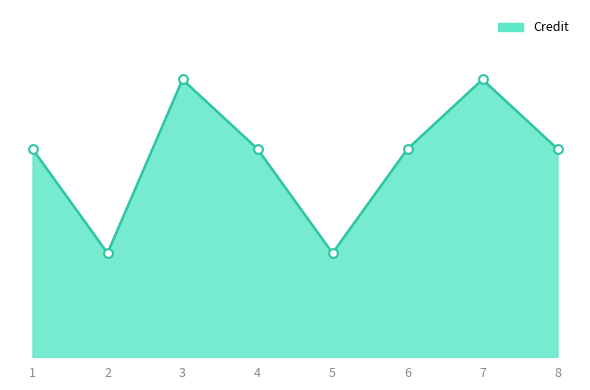

Does the chart have visible grid lines?

No